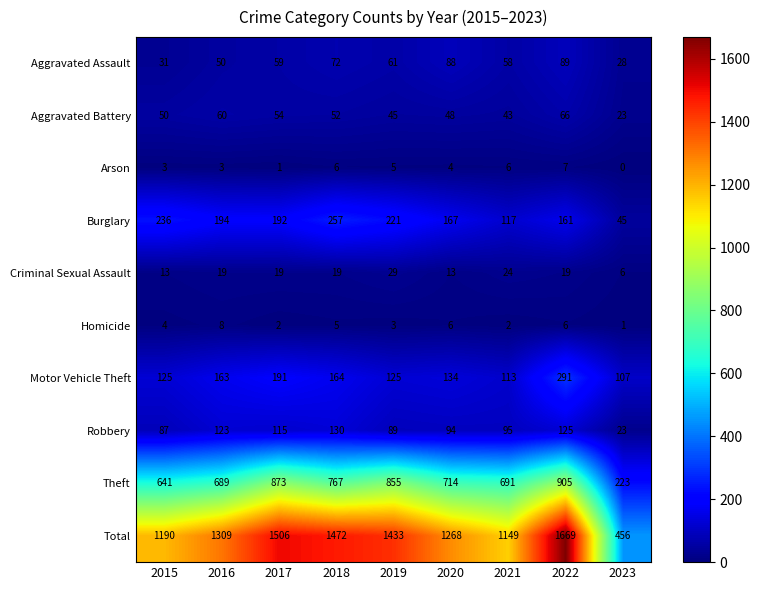

How many series are shown in this chart?

10